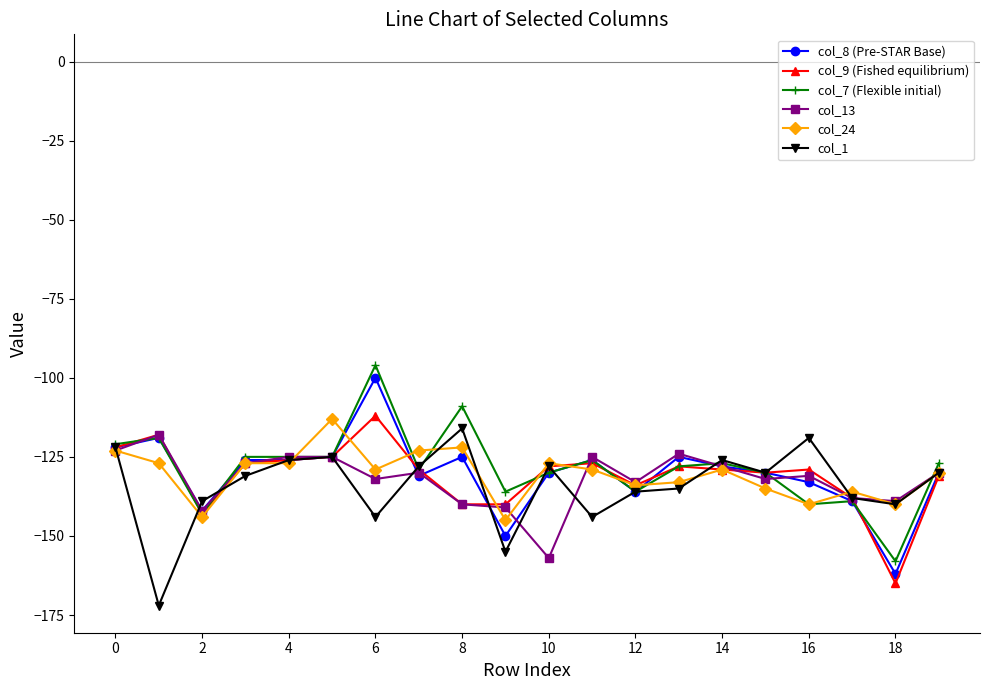

What is the smallest value displayed?

-172